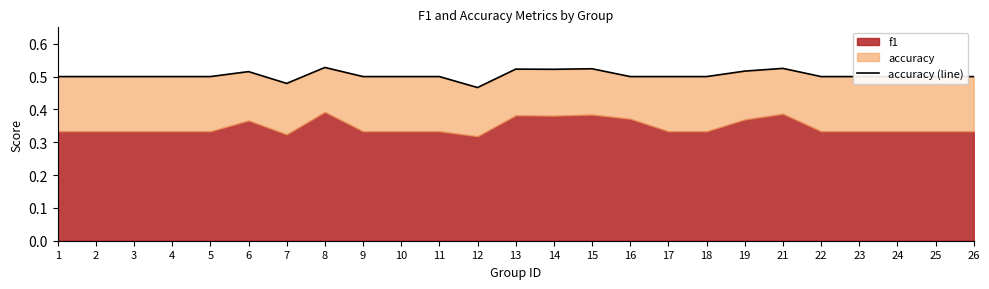

Which category has the lowest value across all series?

12